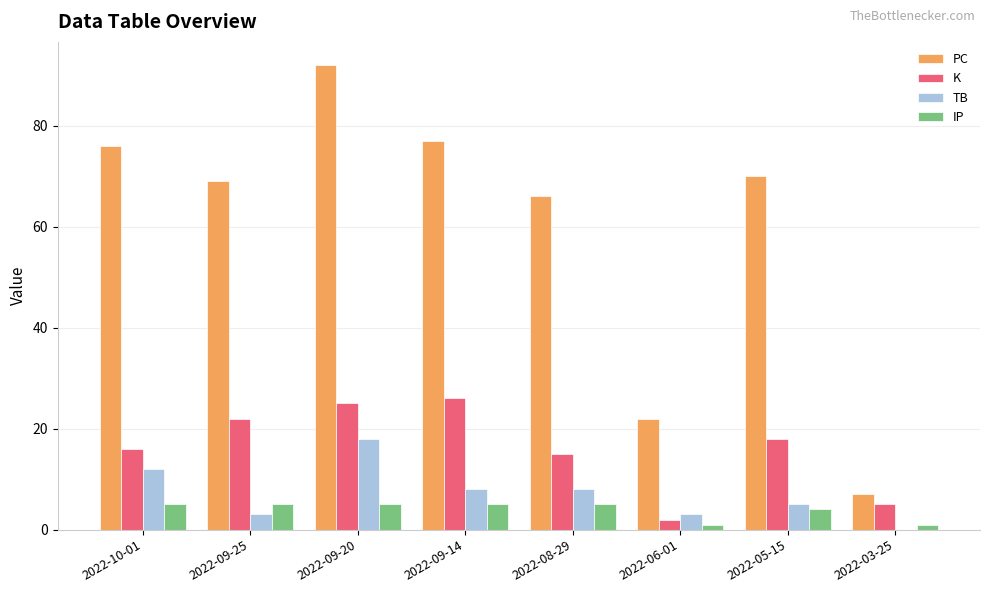

Does the chart contain stacked bars?

No